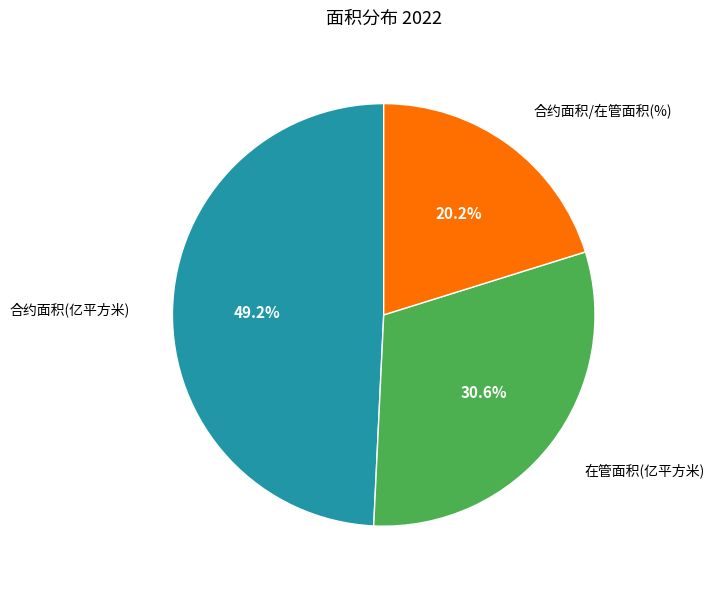

Is there any slice that represents more than half of the pie?

No